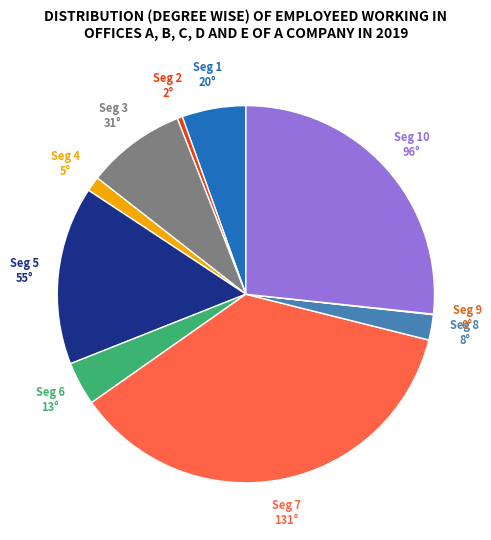

Is there a majority slice in this chart?

No